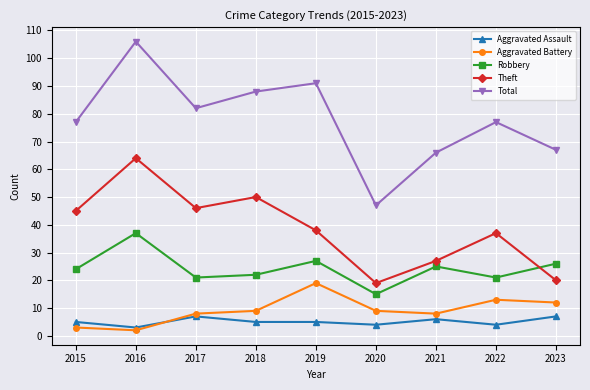

Reading left to right, list all the values displayed in this chart.

Aggravated Assault: 2015=5	2016=3	2017=7	2018=5	2019=5	2020=4	2021=6	2022=4	2023=7
Aggravated Battery: 2015=3	2016=2	2017=8	2018=9	2019=19	2020=9	2021=8	2022=13	2023=12
Robbery: 2015=24	2016=37	2017=21	2018=22	2019=27	2020=15	2021=25	2022=21	2023=26
Theft: 2015=45	2016=64	2017=46	2018=50	2019=38	2020=19	2021=27	2022=37	2023=20
Total: 2015=77	2016=106	2017=82	2018=88	2019=91	2020=47	2021=66	2022=77	2023=67